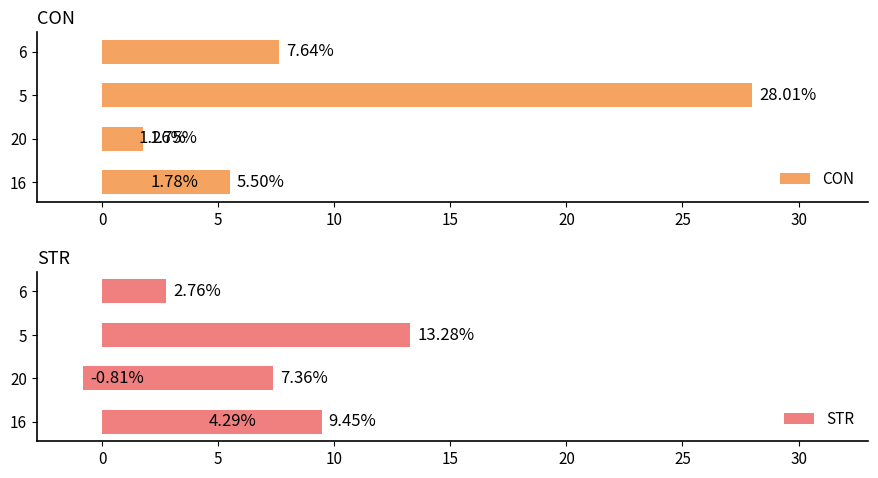

How many distinct data groups are displayed?

2